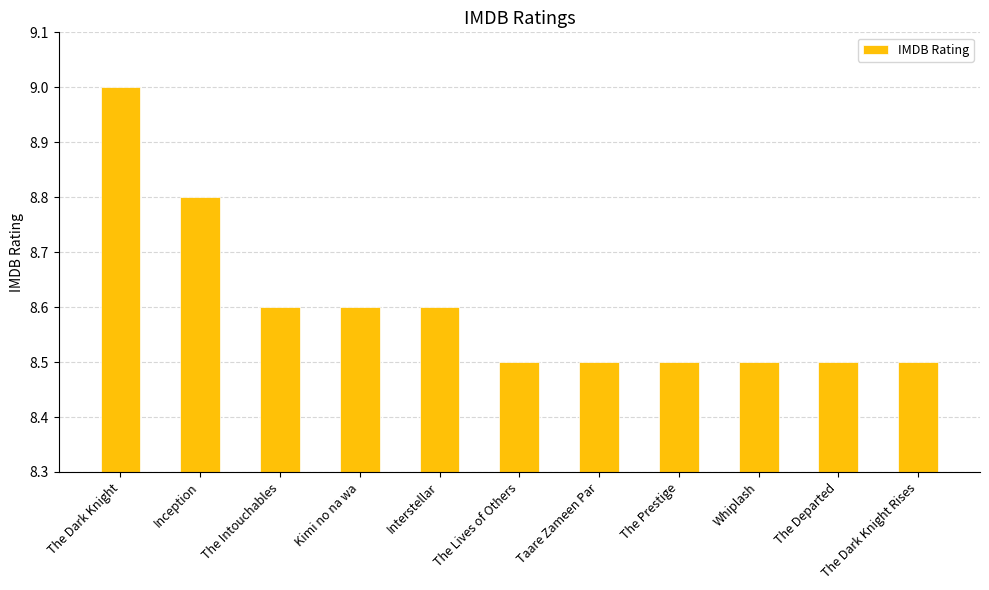

How many distinct data groups are displayed?

1